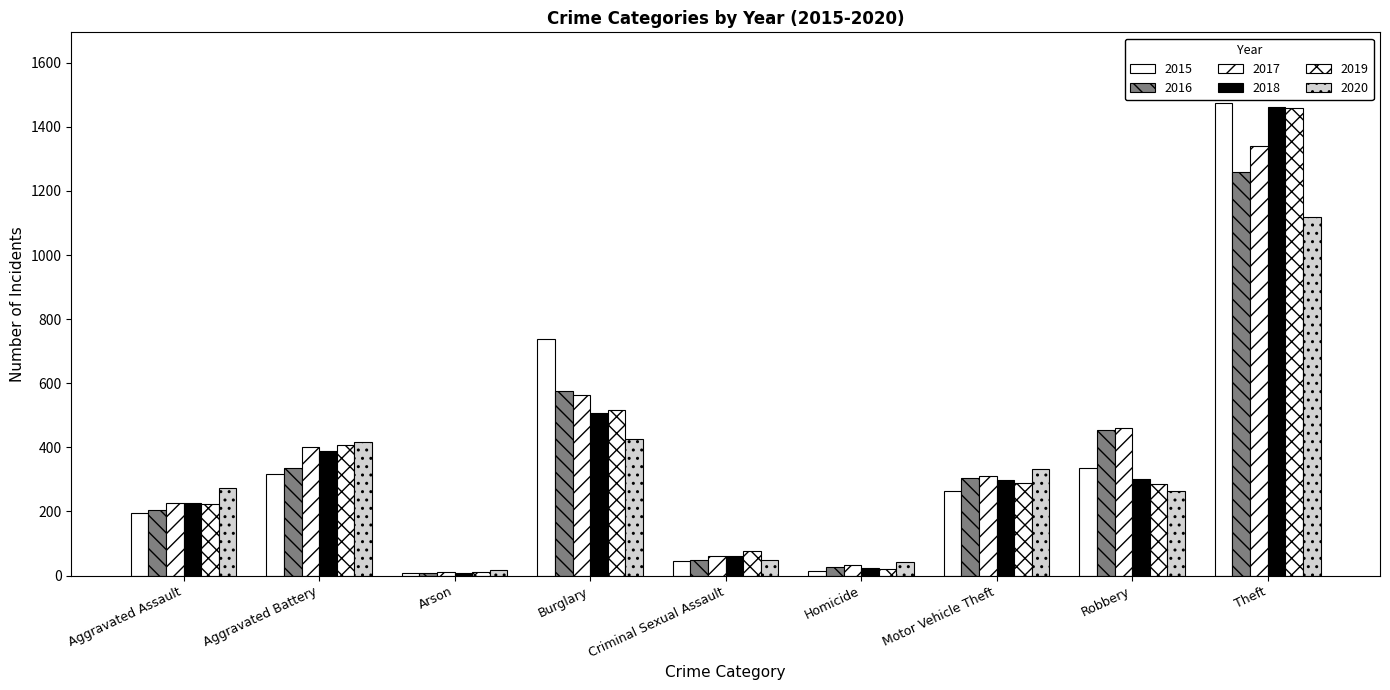

What is the lowest value of the 2019 series?

12